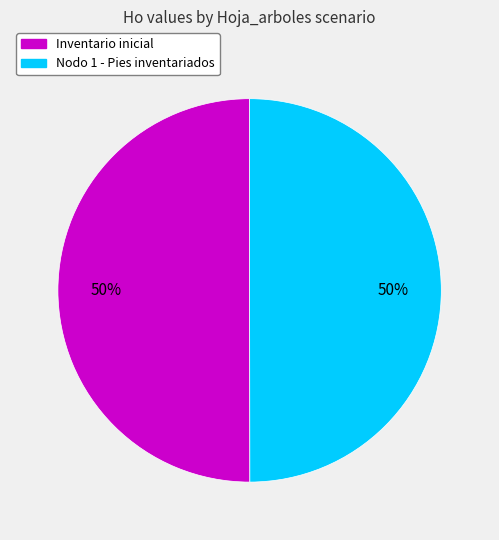

To the nearest percent, what is the average slice percentage?

50%